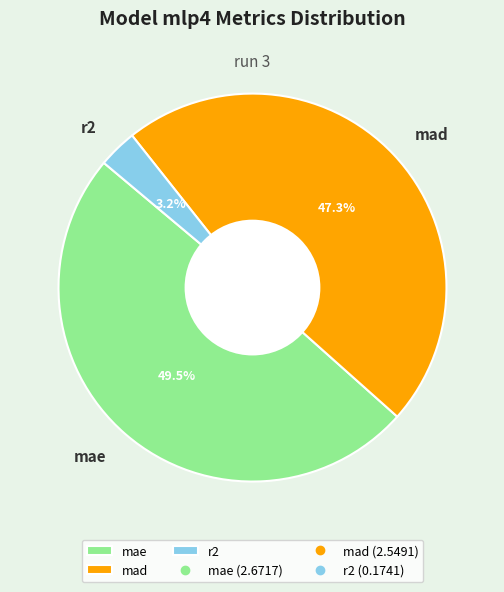

True or false: mae accounts for 40% of the total.

False